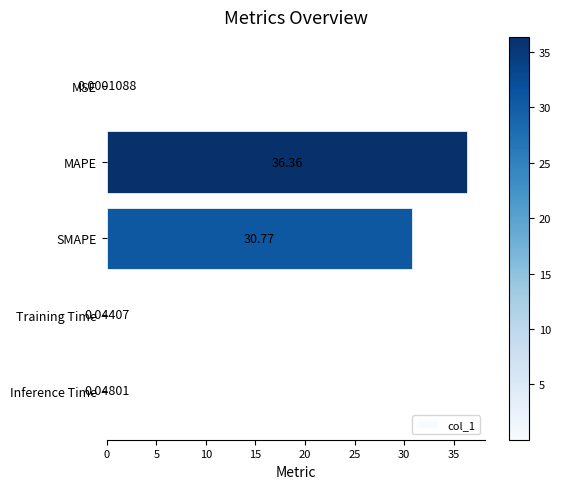

What is the average value?

13.4